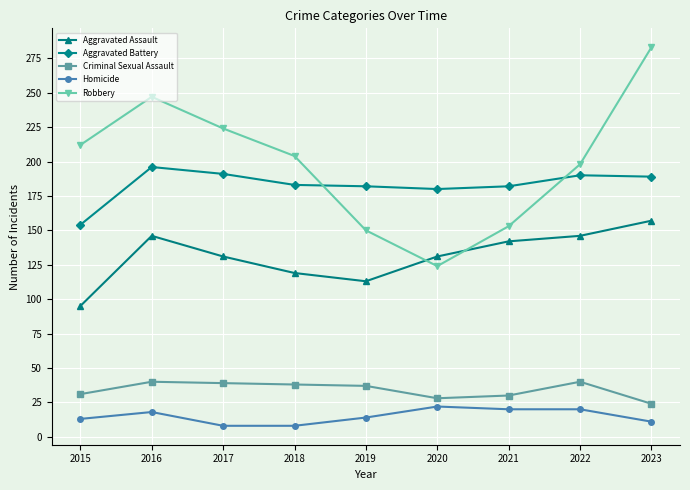

What is the difference between the highest and lowest values at 2015?

199